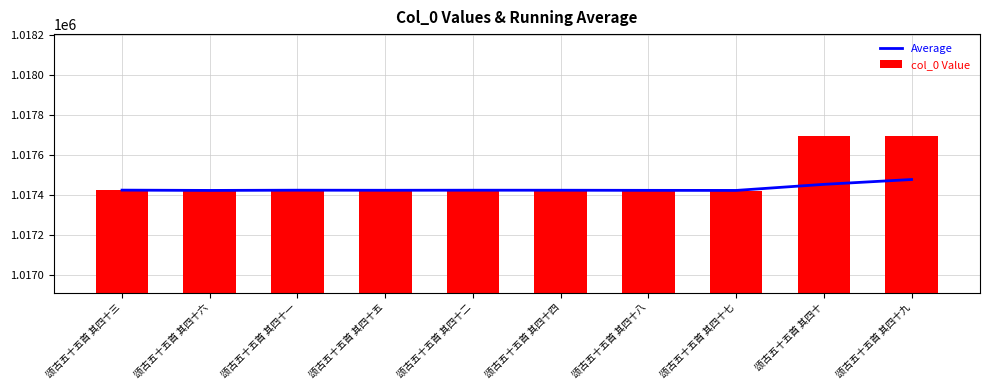

Where does the Average series first go above 1017424?

颂古五十五首 其四十三